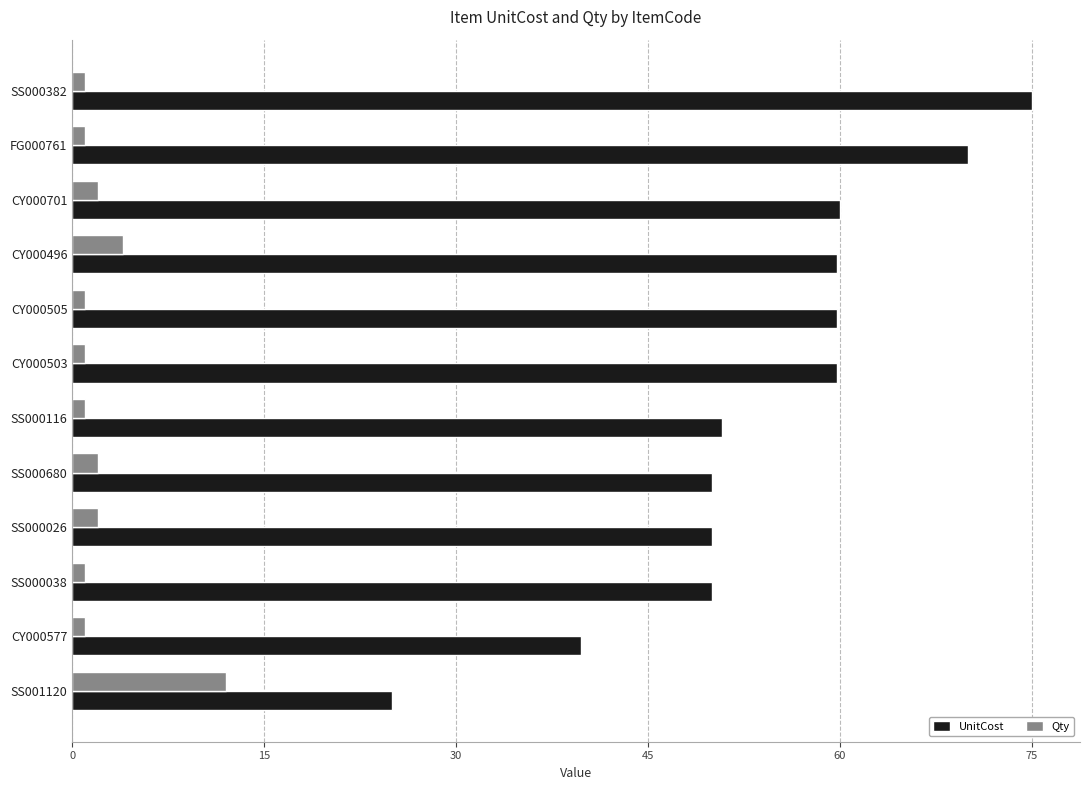

Which series has the largest range (max minus min)?

UnitCost